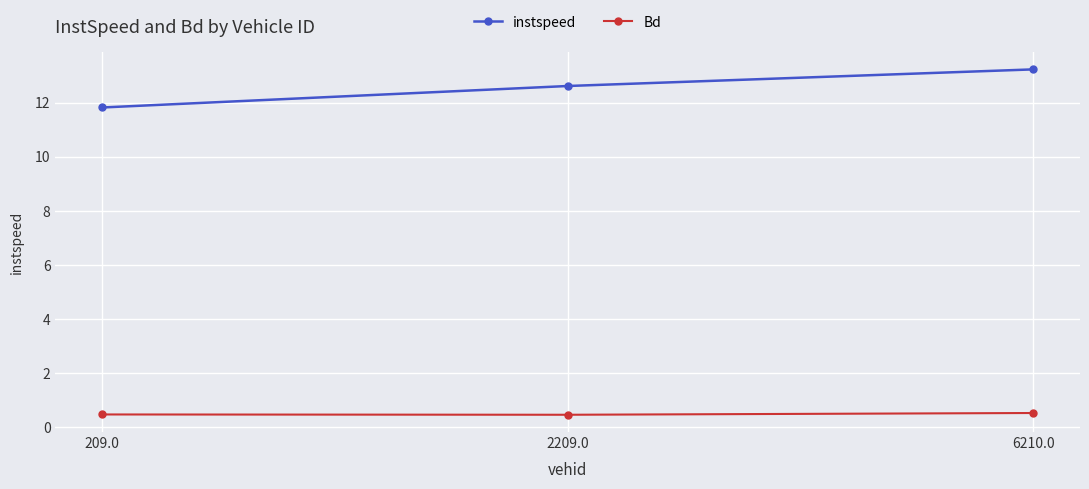

What are all the series names shown in the legend?

instspeed, Bd